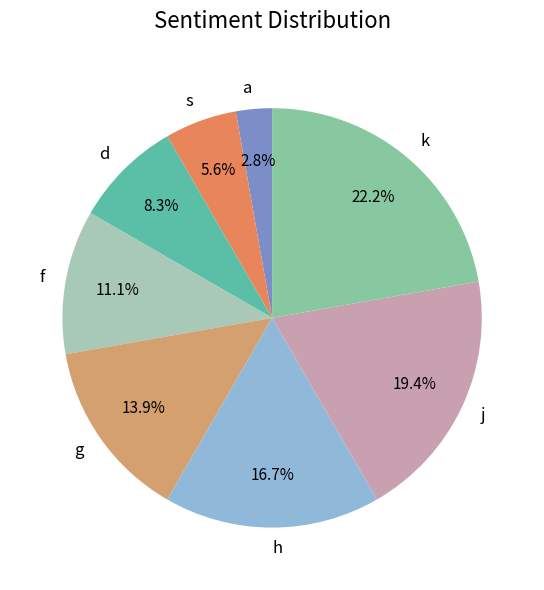

To the nearest percent, what is the difference between the j and h slice percentages?

3%